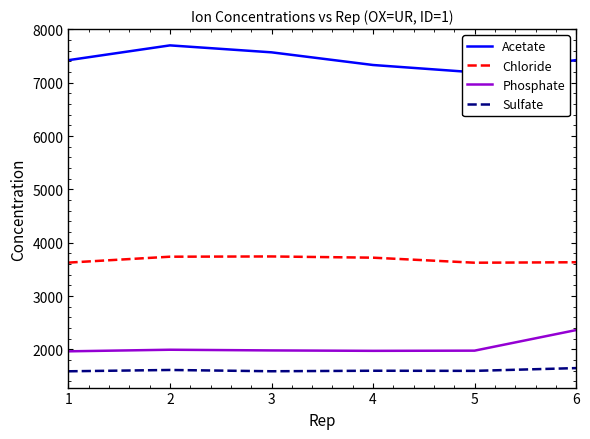

How many lines are shown in the chart?

4